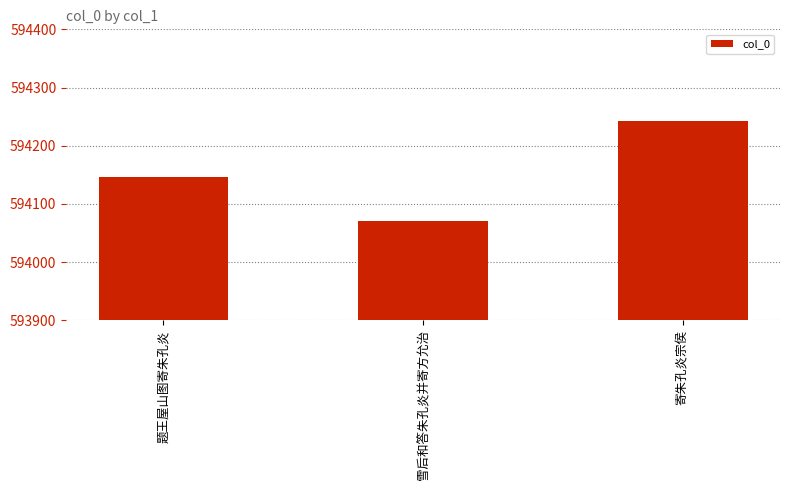

What is the ratio of the value at 寄朱孔炎宗侯 to the value at 题王屋山图寄朱孔炎?

1.0